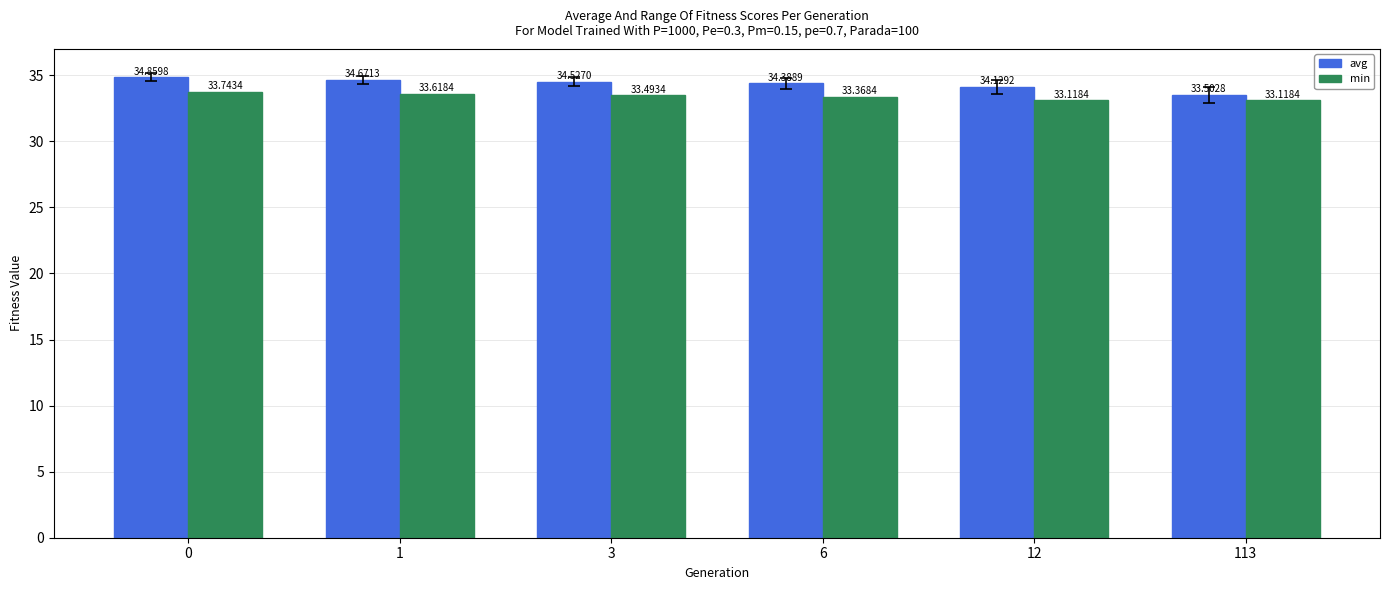

What is the maximum value for min?

33.7